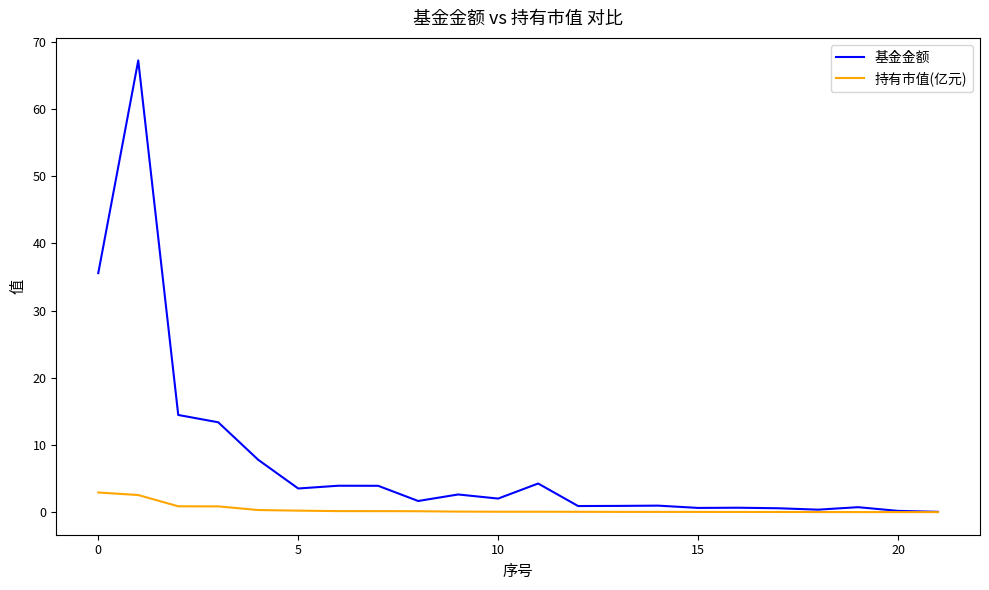

In 基金金额, how many points are lower than both neighbors (excluding endpoints)?

6